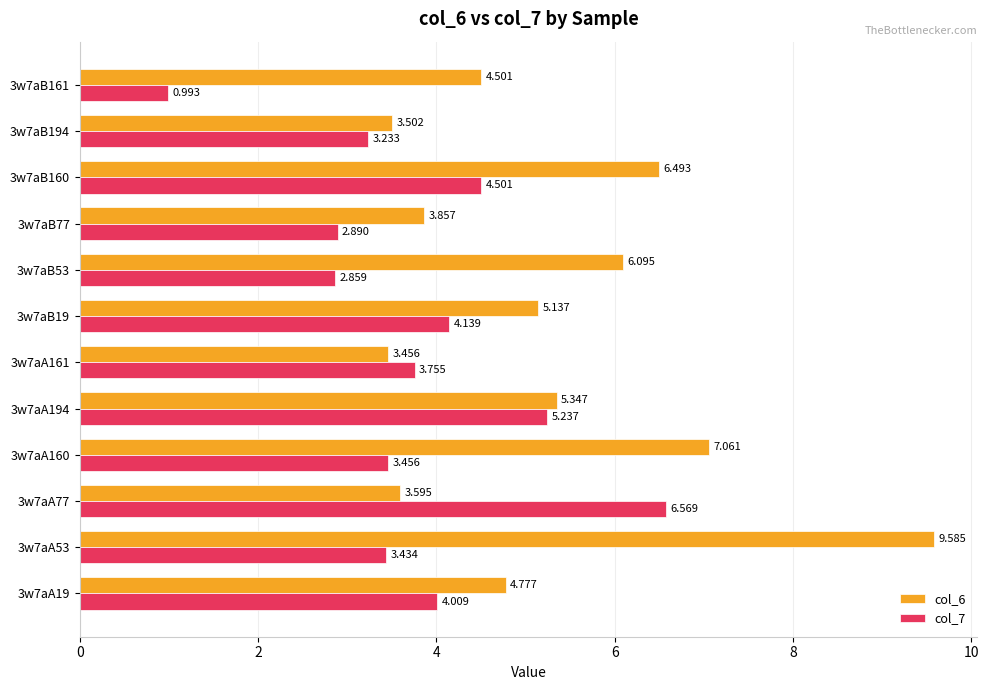

At which label is col_7 closest to 3?

3w7aB77